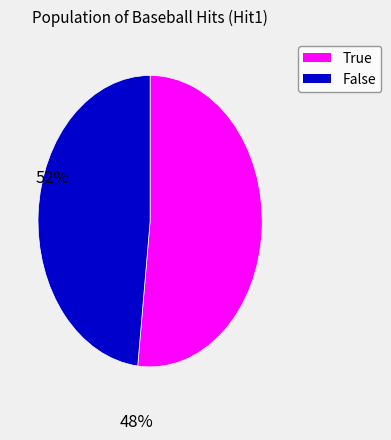

Count the number of slices in the pie.

2